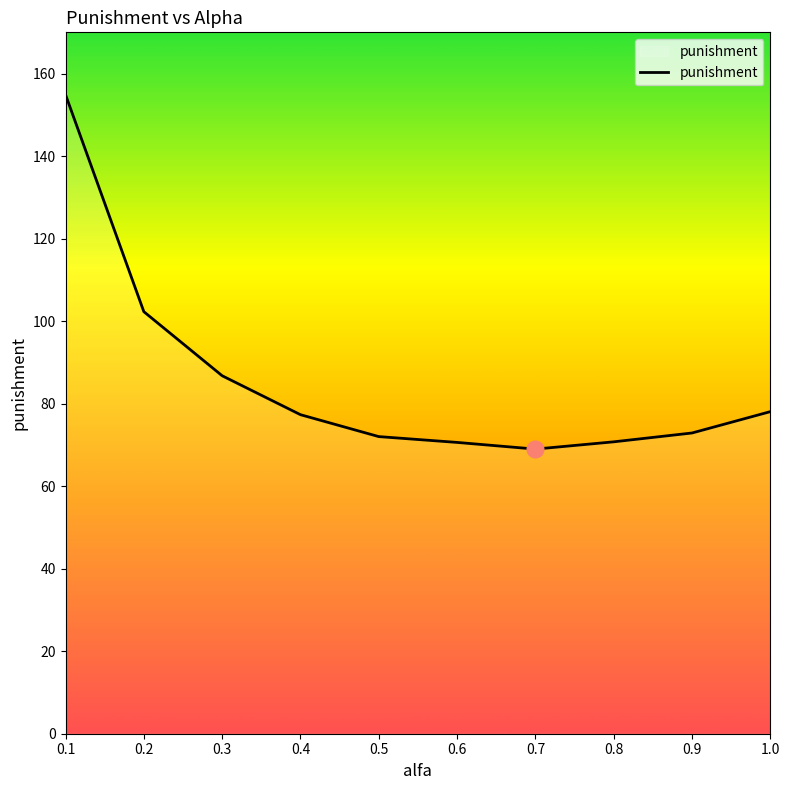

At which label is the value closest to 111?

0.2